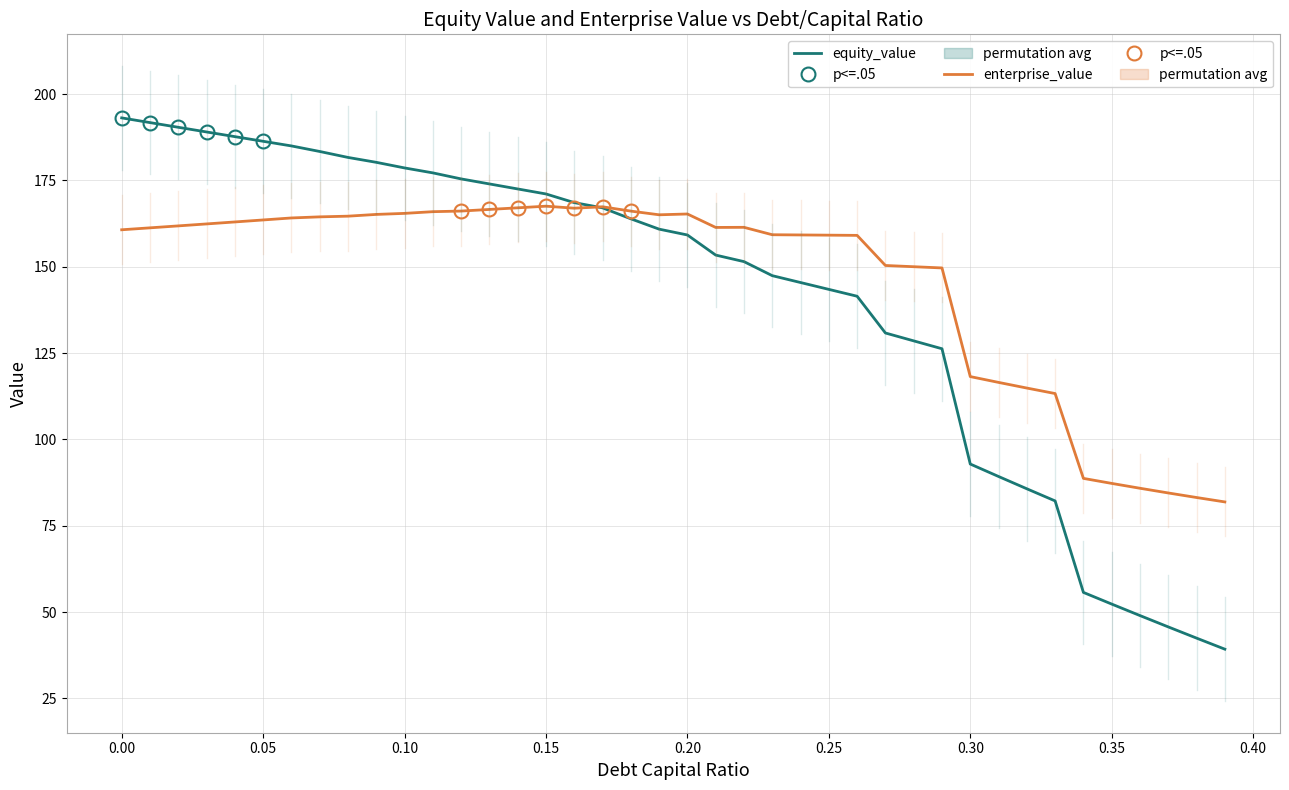

What is the smallest value displayed?

39.3